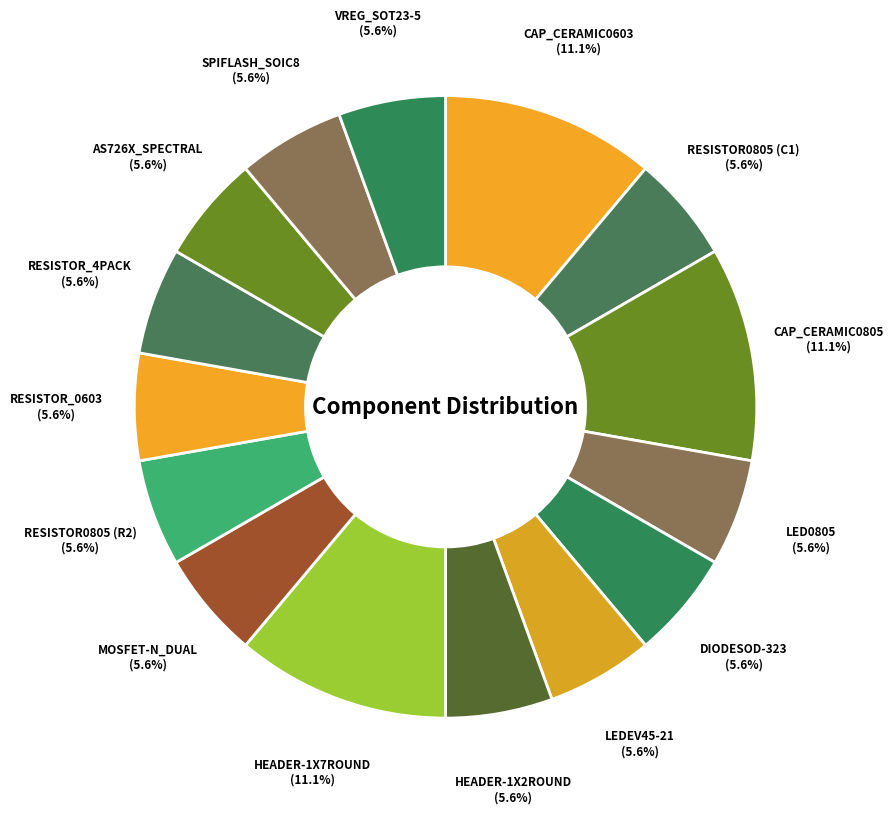

Is the sum of CAP_CERAMIC0805 and AS726X_SPECTRAL greater than half?

No